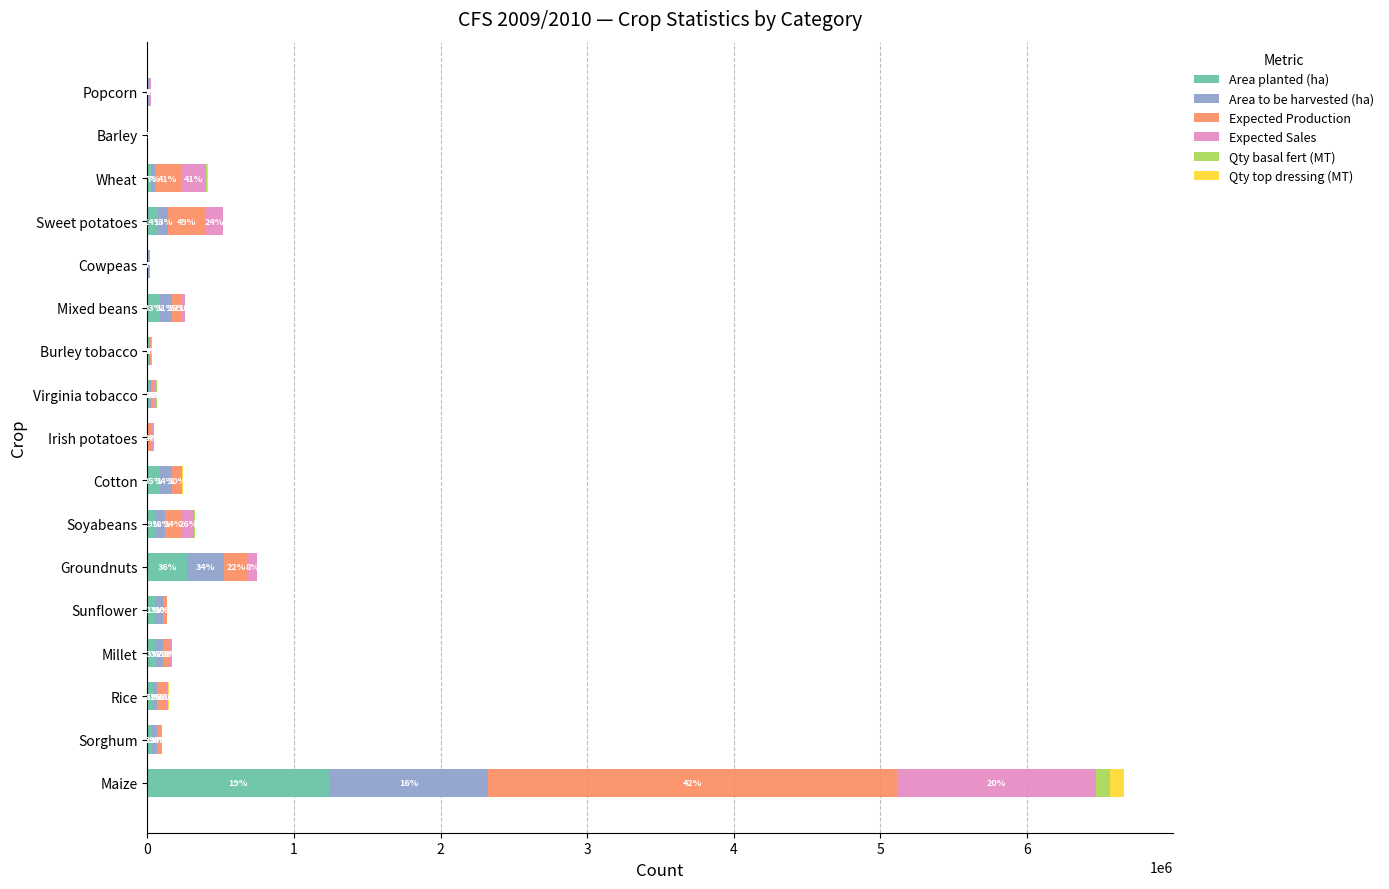

What are all the series names shown in the legend?

Area planted (ha), Area to be harvested (ha), Expected Production, Expected Sales, Qty basal fert (MT), Qty top dressing (MT)